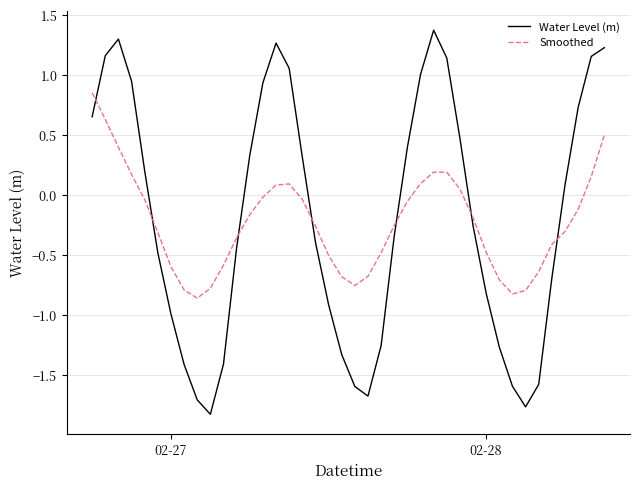

Which series has the widest spread of values?

Water Level (m)